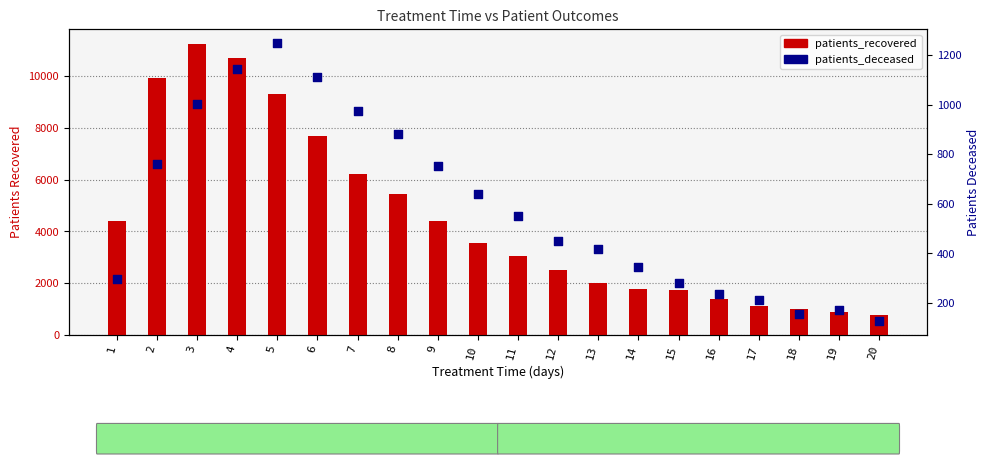

Which series has the largest Y range (max minus min)?

patients_recovered